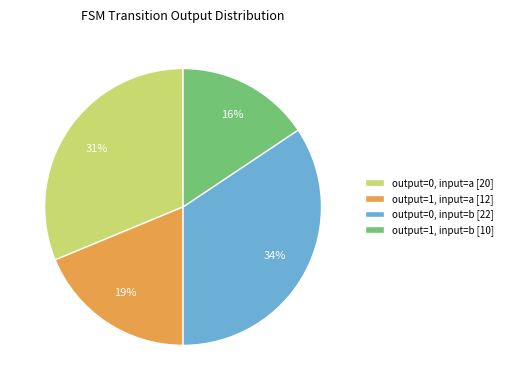

Count the number of slices in the pie.

4